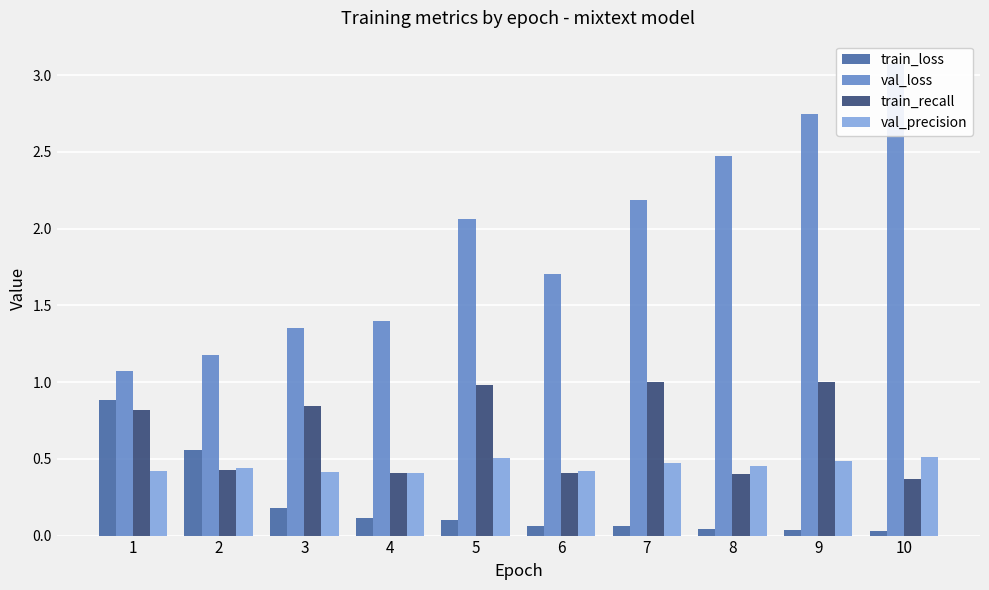

What are all the series names shown in the legend?

train_loss, val_loss, train_recall, val_precision